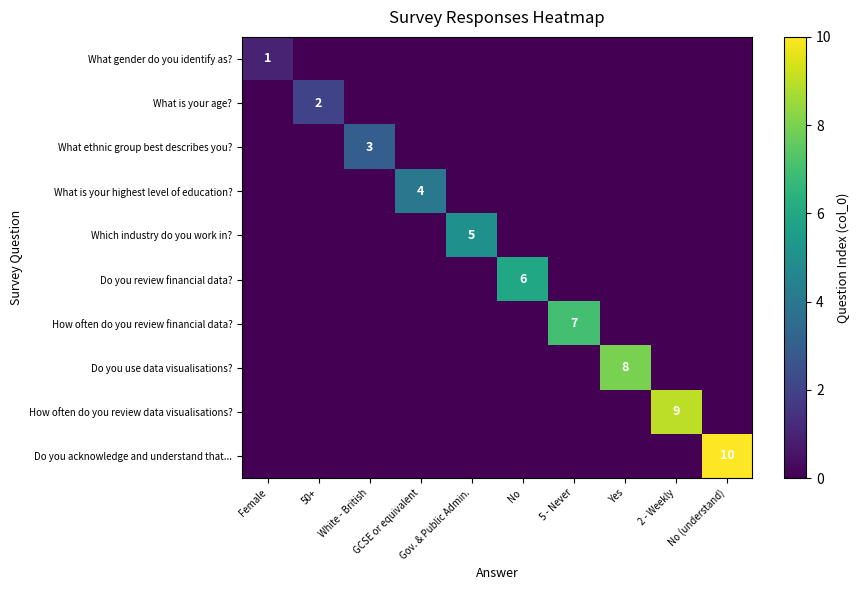

Which series has the largest total across all categories?

Do you acknowledge and understand that...